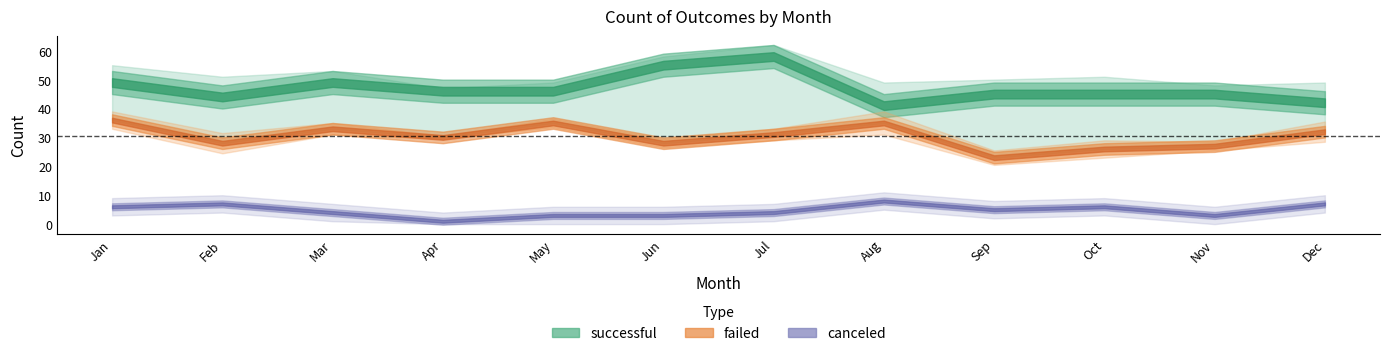

Does the chart display data point markers on the line(s)?

No